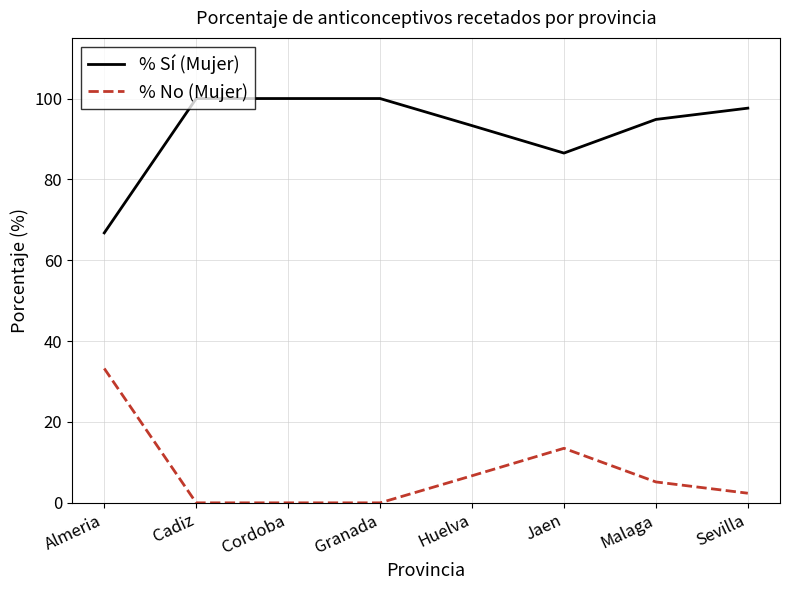

At which label is % No (Mujer) closest to 16?

Jaen